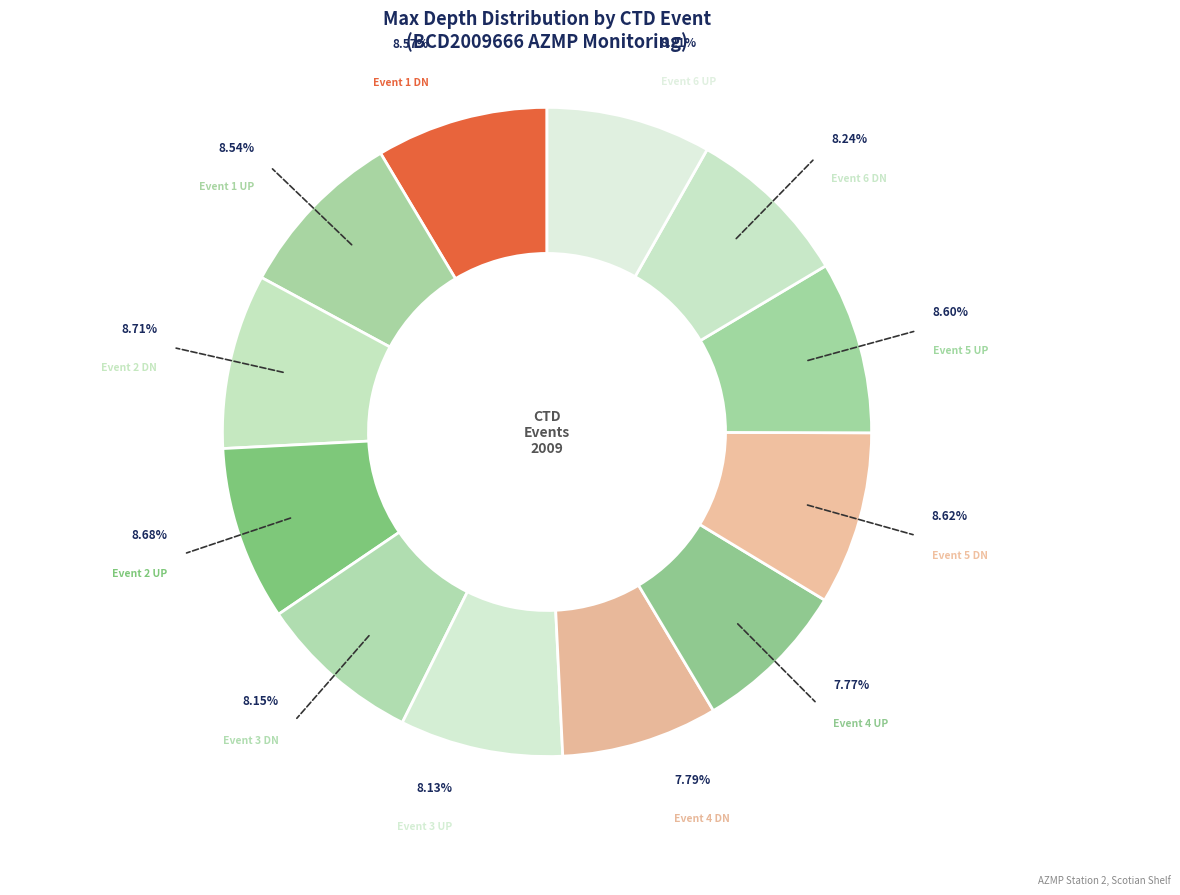

Approximately how many times larger is the value at Event 5 DN compared to Event 1 UP?

1.0